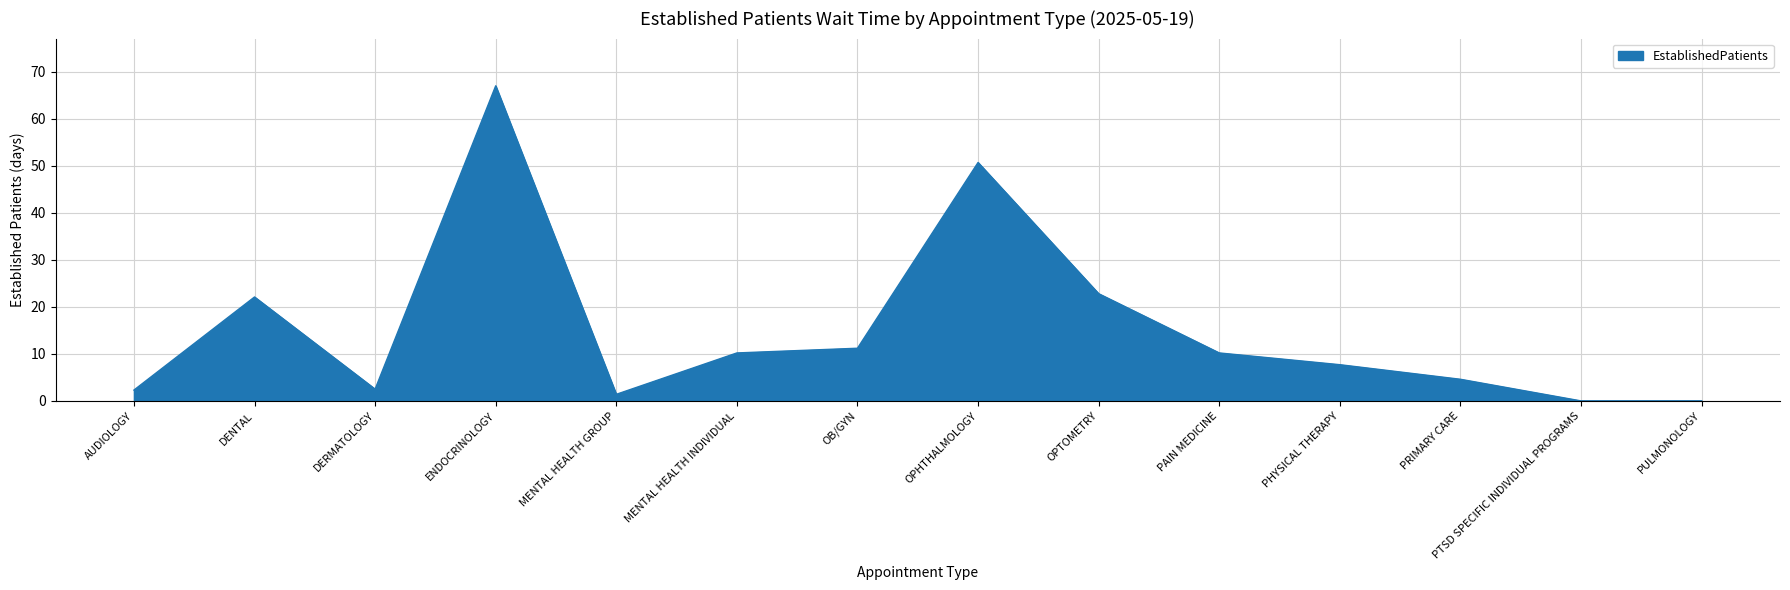

What is the change in value from AUDIOLOGY to ENDOCRINOLOGY?

+64.7